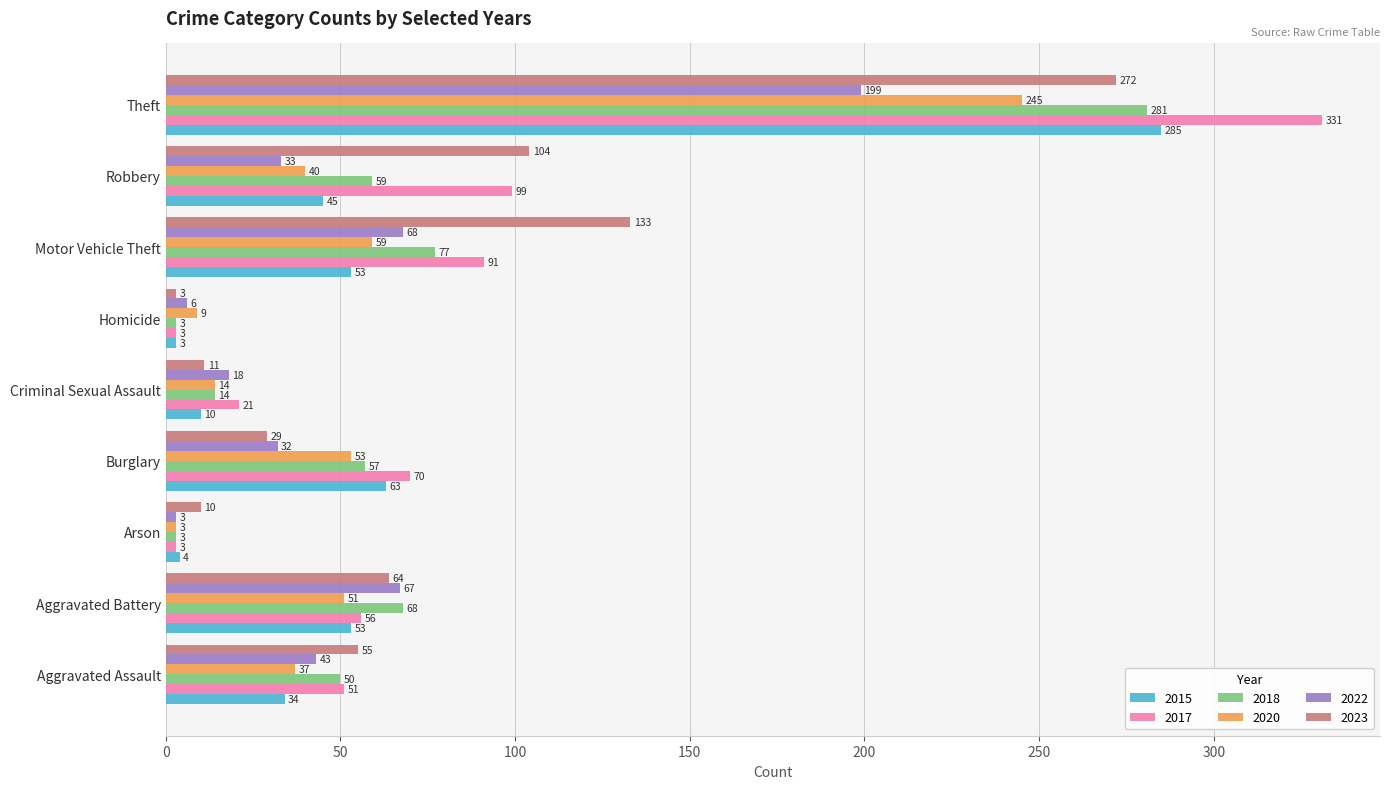

What is the difference between the maximum and minimum values in the 2017 series?

328